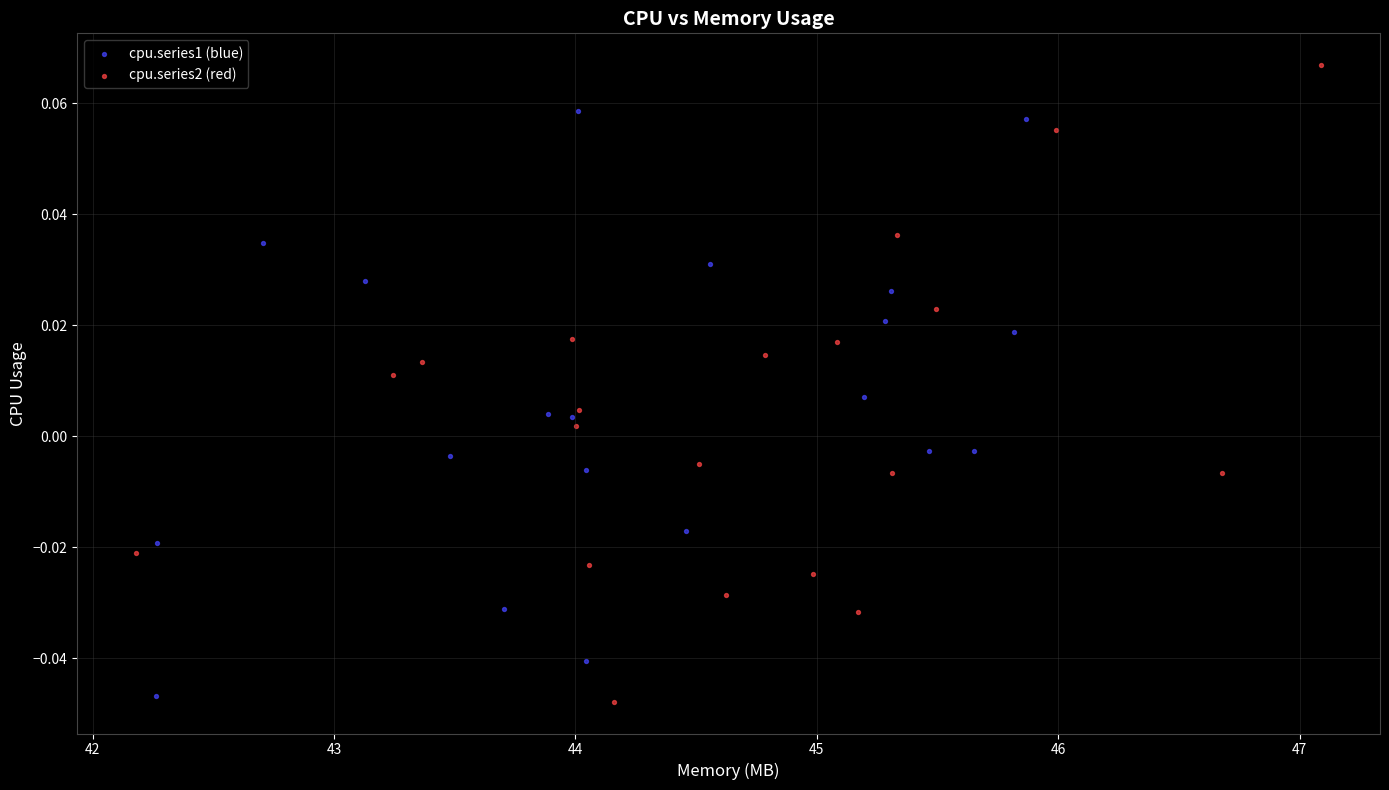

Which series has the largest Y range (max minus min)?

cpu.series2 (red)